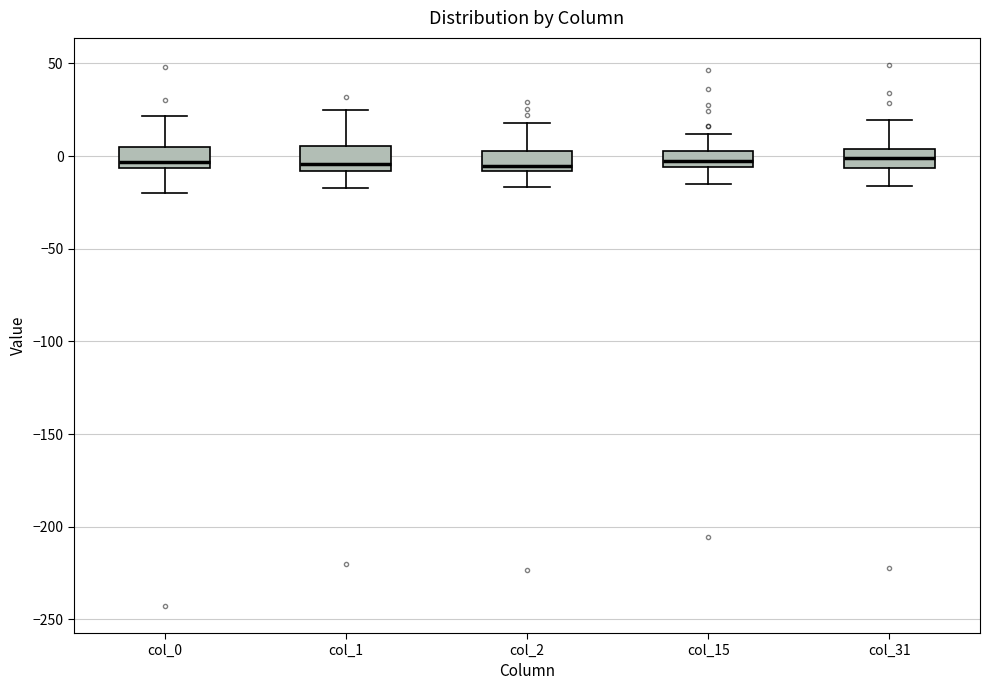

Reading left to right, transcribe this box plot: for each box, give where its median line is, the range the box spans, and where its two whiskers end, as read against the y-axis. The values are not printed on the chart, so give them approximately, as read against the axis.

col_0: median -5 (just above the box's lower edge), box -5 to 5, whiskers -20 to 20
col_1: median -5, box -10 to 5, whiskers -15 to 25
col_2: median -5, box -10 to 5, whiskers -15 to 20
col_15: median -5 (just above the box's lower edge), box -5 to 5, whiskers -15 to 10
col_31: median 0, box -5 to 5, whiskers -15 to 20